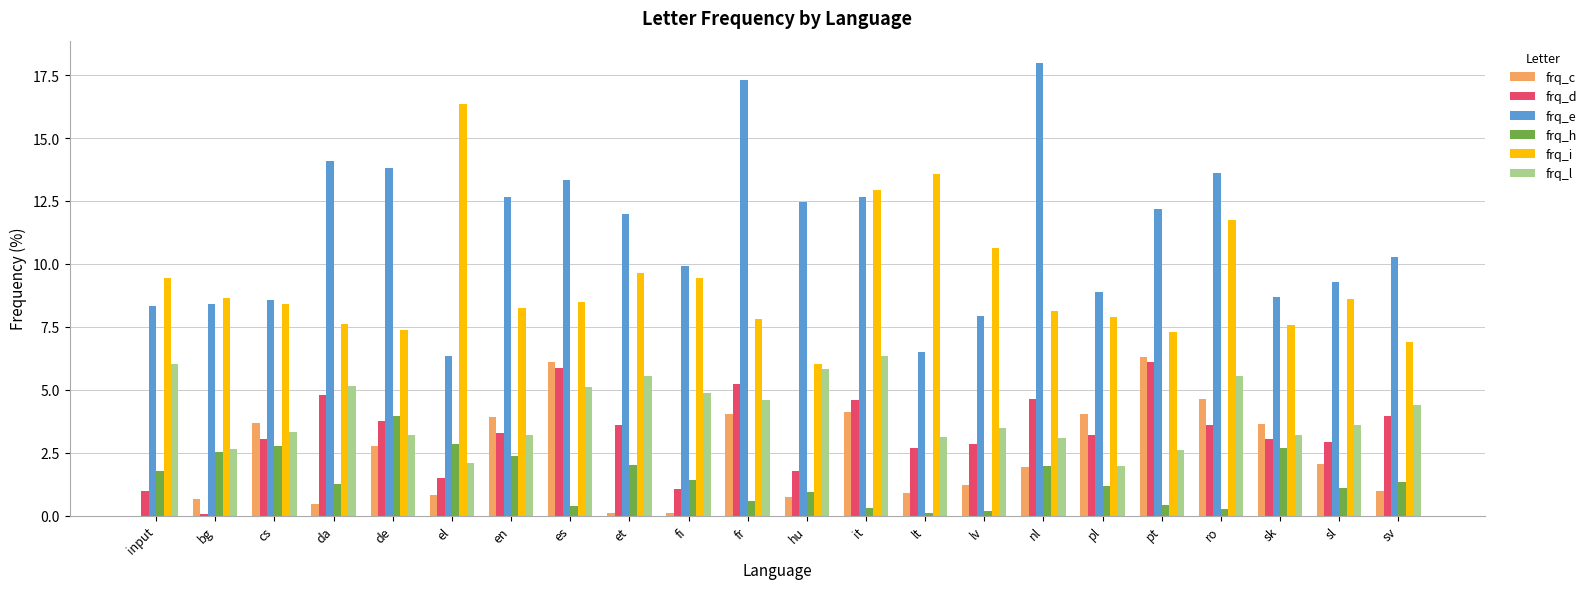

At which label does frq_e first exceed 11?

da